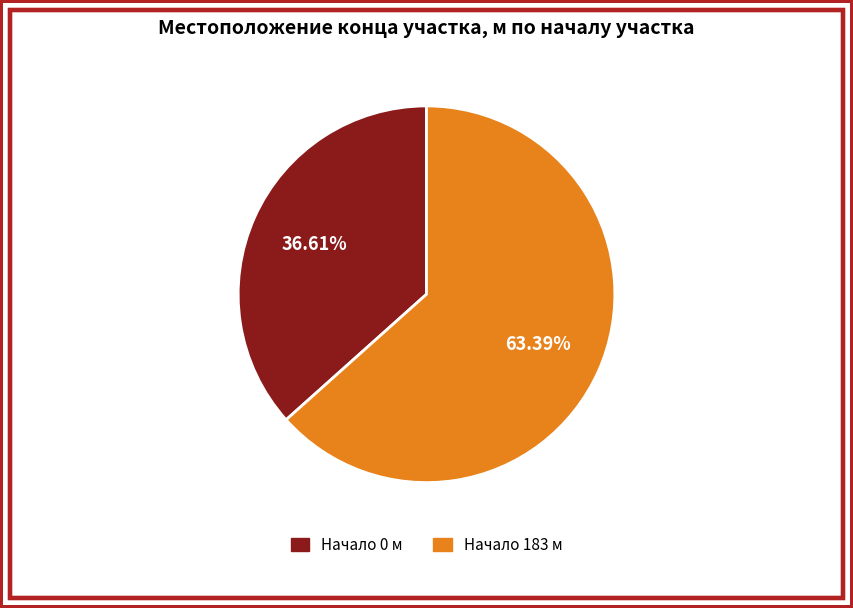

Is there any slice that represents more than half of the pie?

Yes